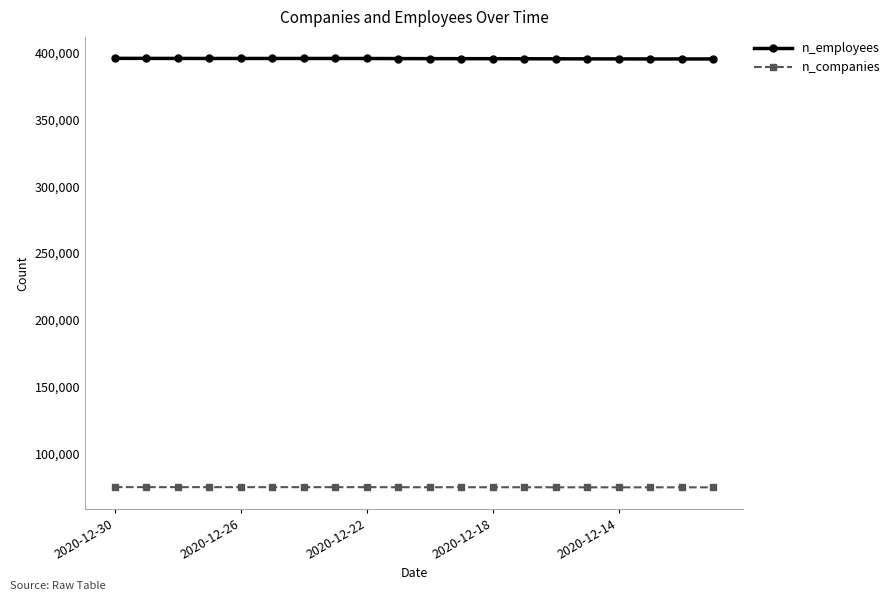

Which series has the largest total across all categories?

n_employees